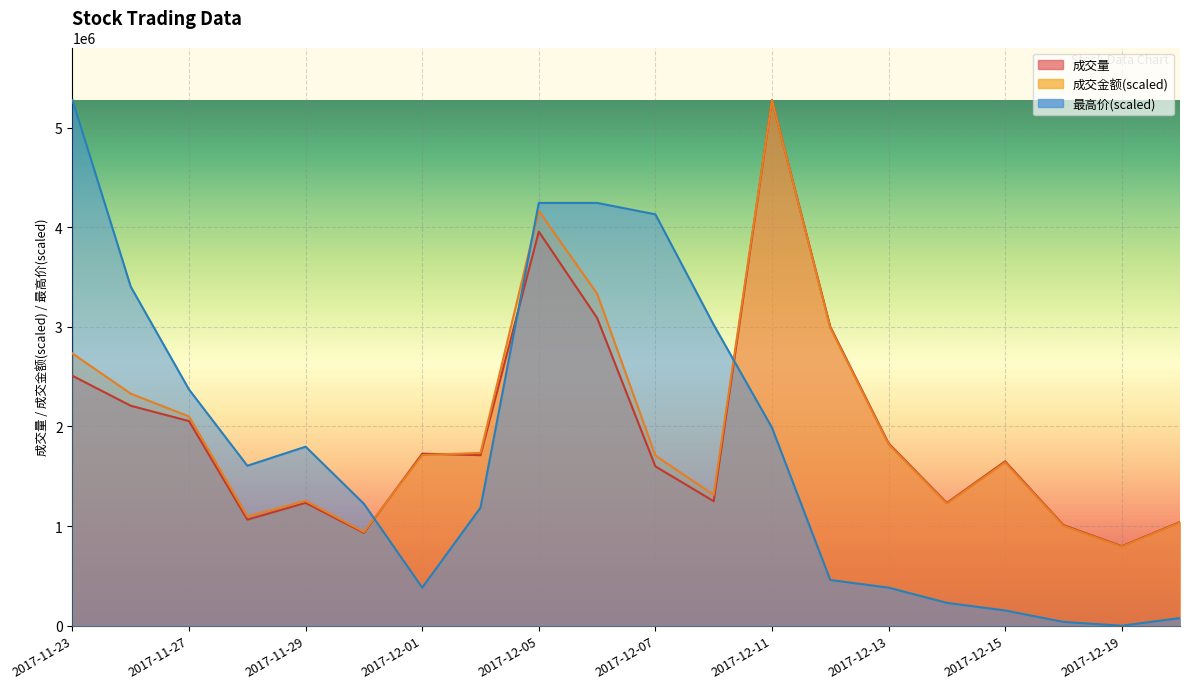

How many values in the 成交量 series are below 1711987?

10